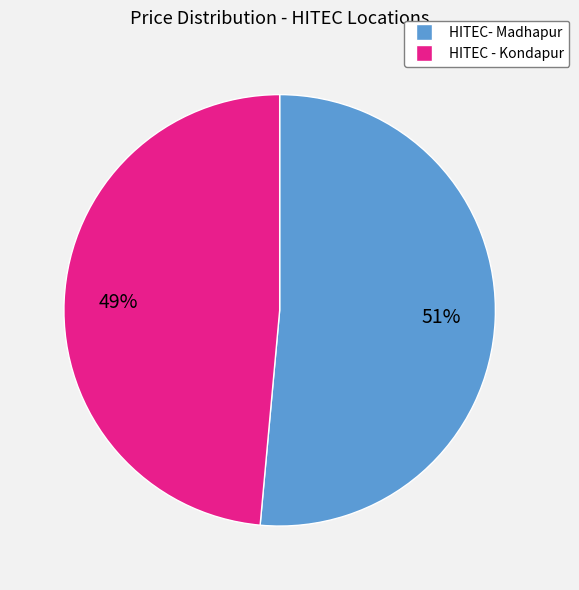

To the nearest percent, what is the average slice percentage?

50%